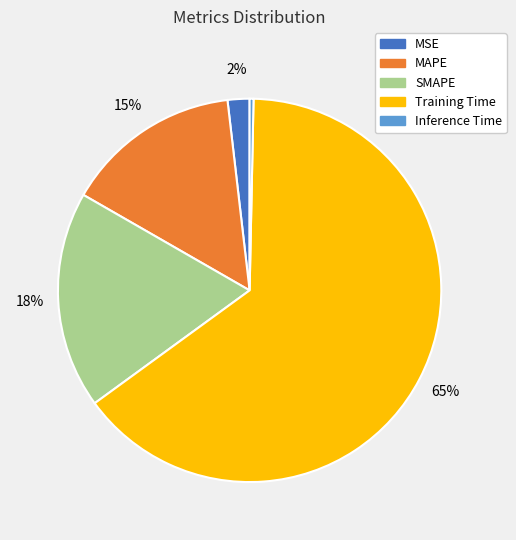

What is the largest slice in the pie chart?

Training Time